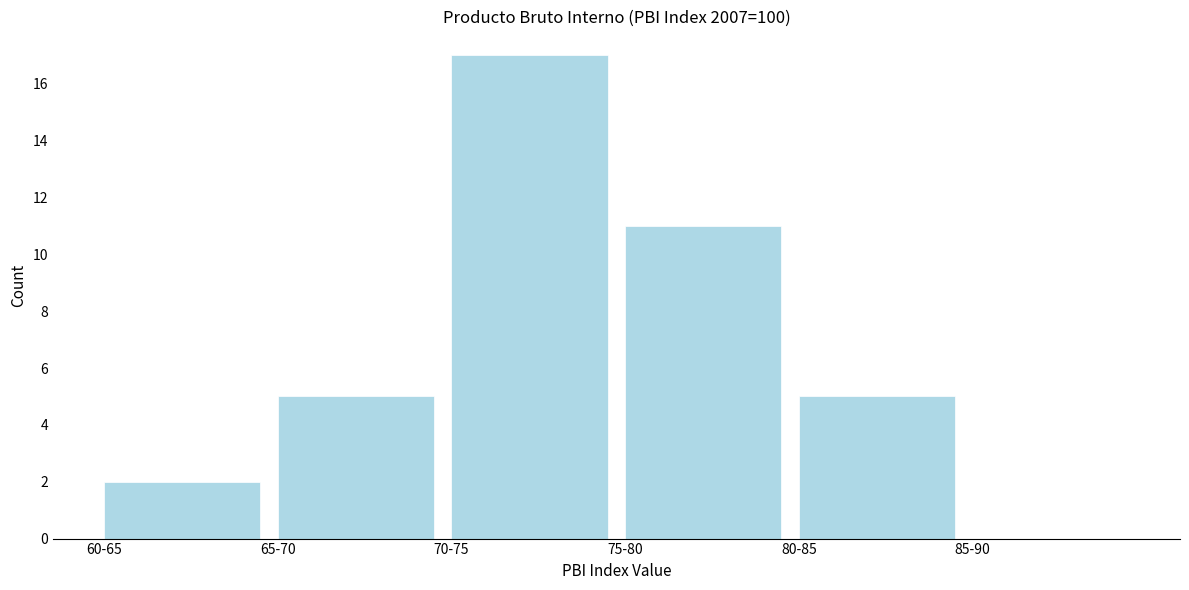

Reading left to right, what are all the values shown in this chart?

60-65=2	65-70=5	70-75=17	75-80=11	80-85=5	85-90=0